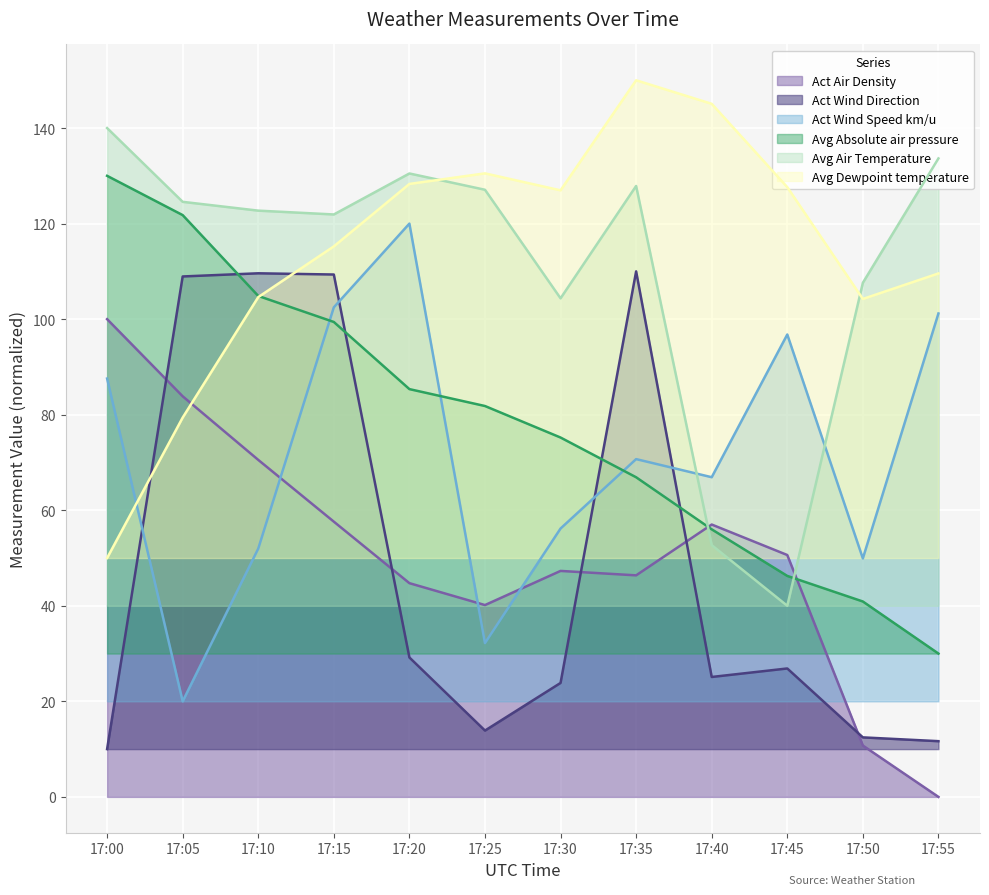

At which label is Act Wind Direction closest to 60?

17:20